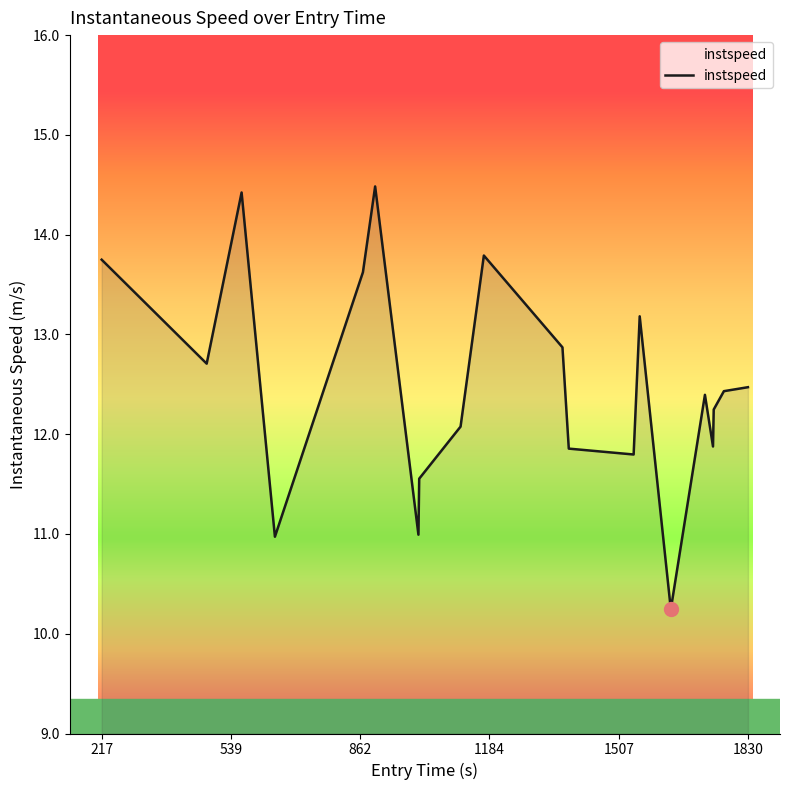

Does the chart have visible grid lines?

No